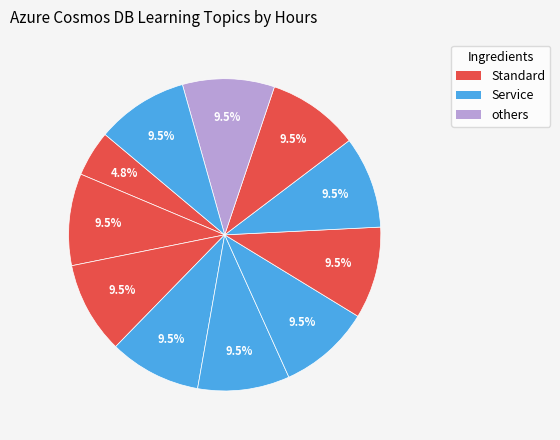

Count the number of slices in the pie.

11